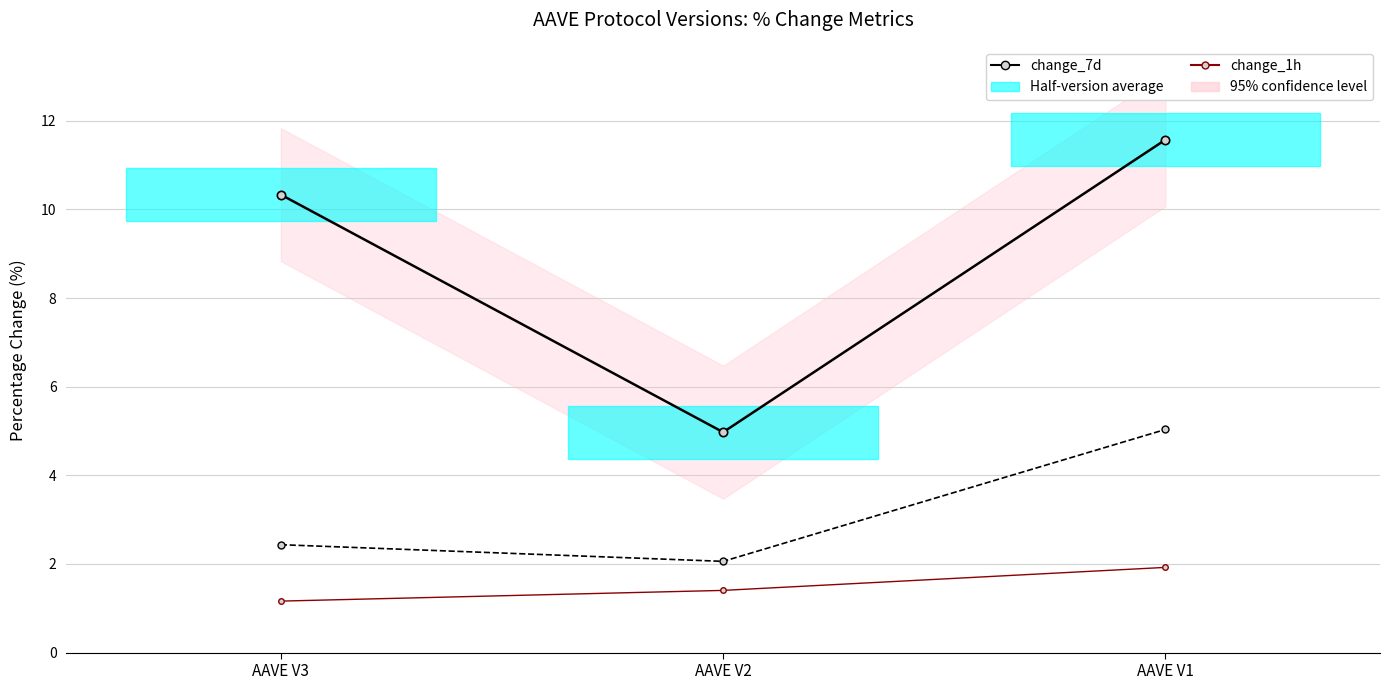

Rank the series by their maximum value, from highest to lowest.

change_7d, change_1d, change_1h